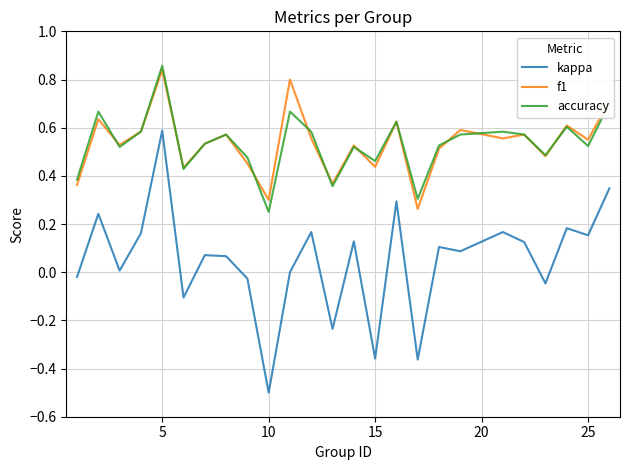

Which series has the widest spread of values?

kappa